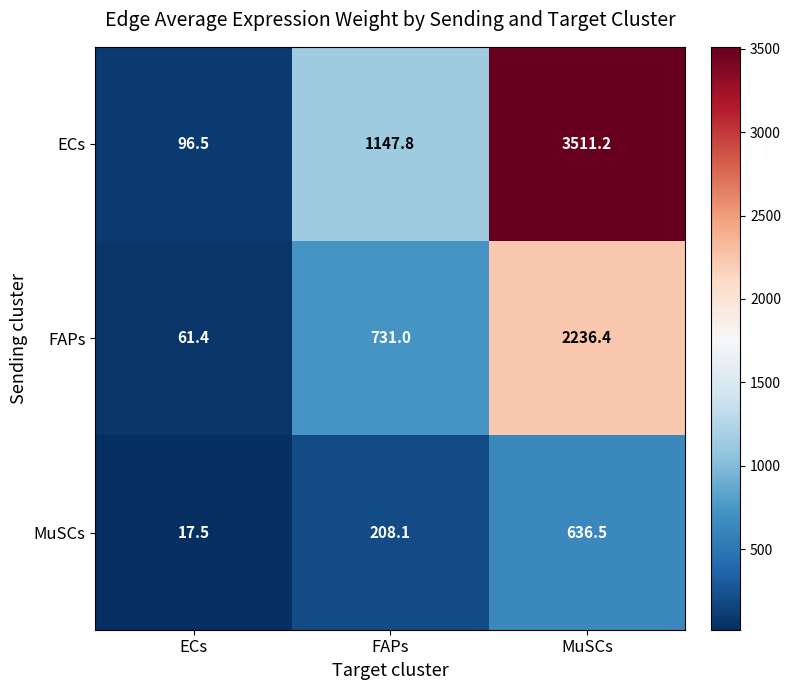

The value of MuSCs at MuSCs is 909.7. True or false?

False